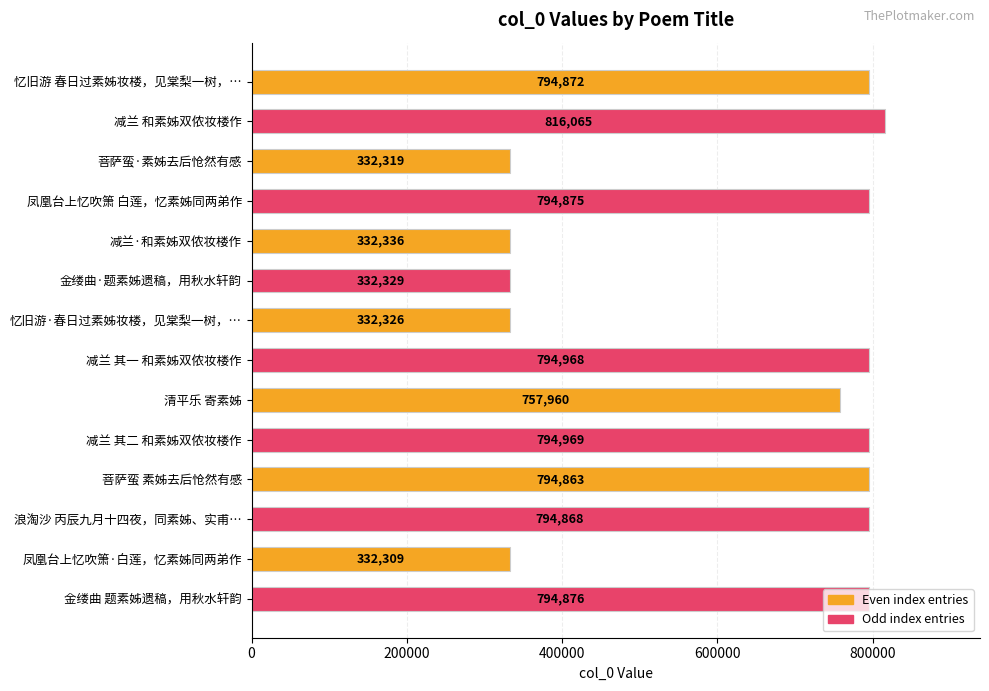

How many data points are less than 794868?

7